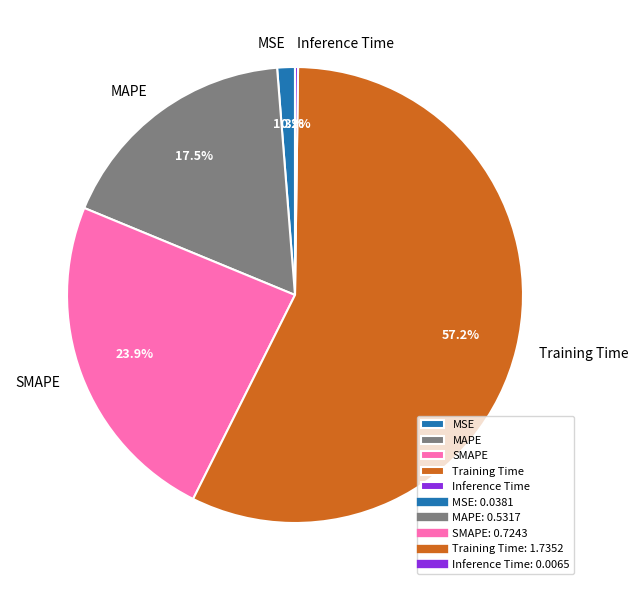

Between MAPE and Training Time, which is larger?

Training Time